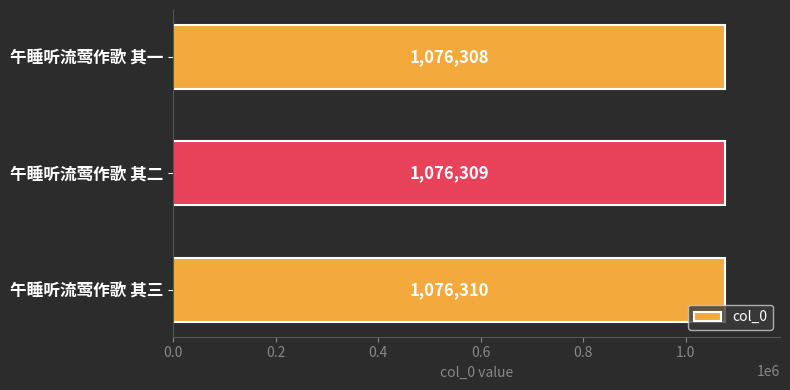

Rank the categories by value from highest to lowest.

午睡听流莺作歌 其三, 午睡听流莺作歌 其二, 午睡听流莺作歌 其一